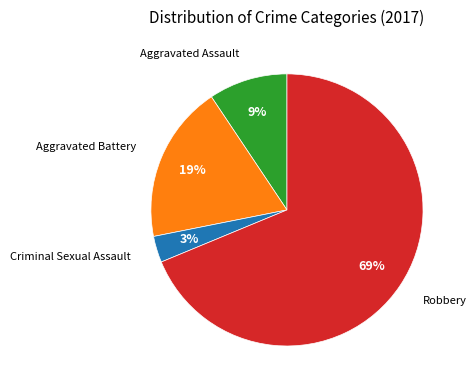

How many segments does this pie chart have?

4